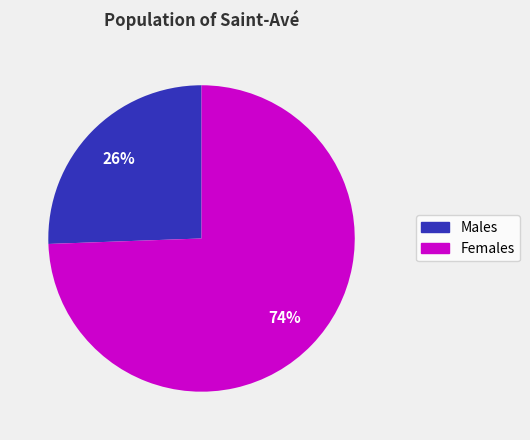

Count the number of slices in the pie.

2